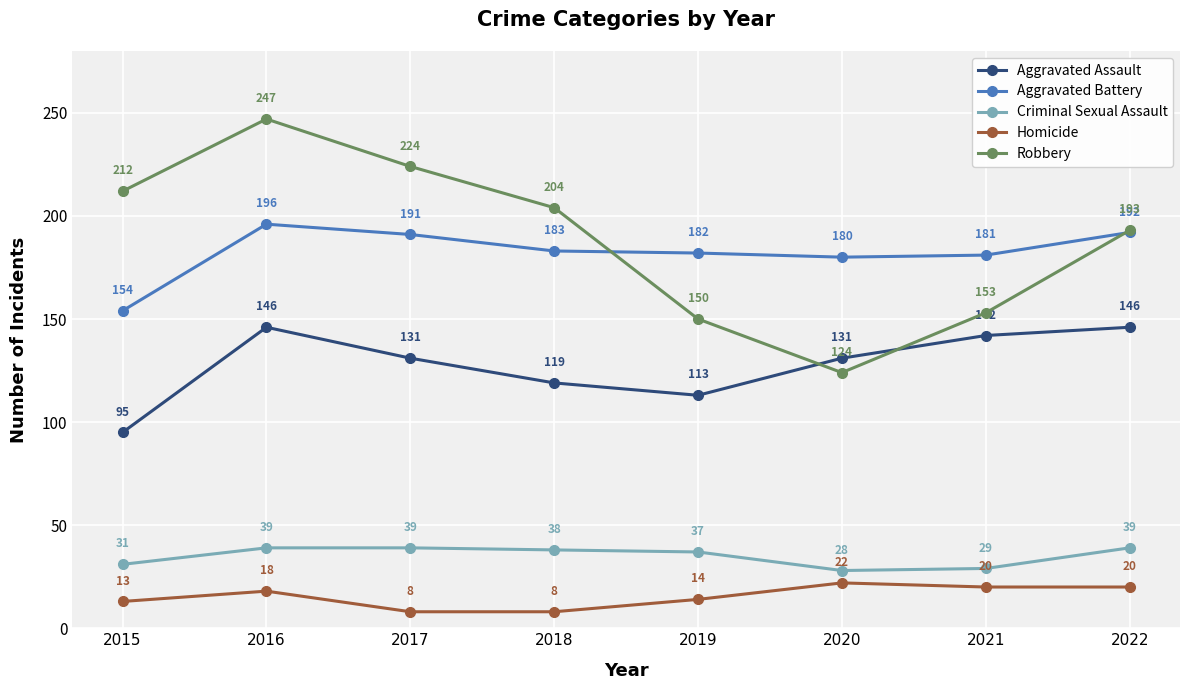

Where is Criminal Sexual Assault nearest to the value 33?

2015